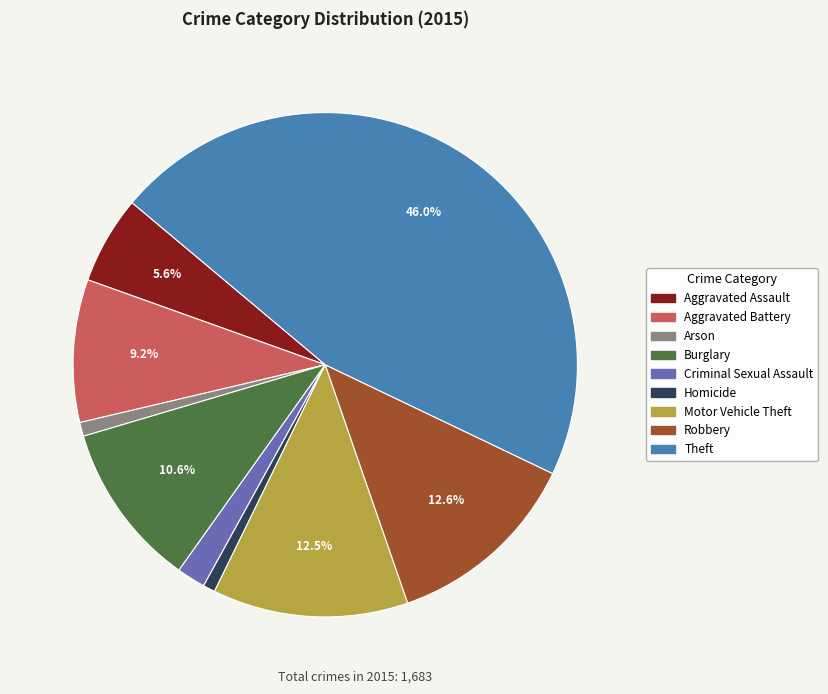

The Arson slice represents 1% of the pie. True or false?

True